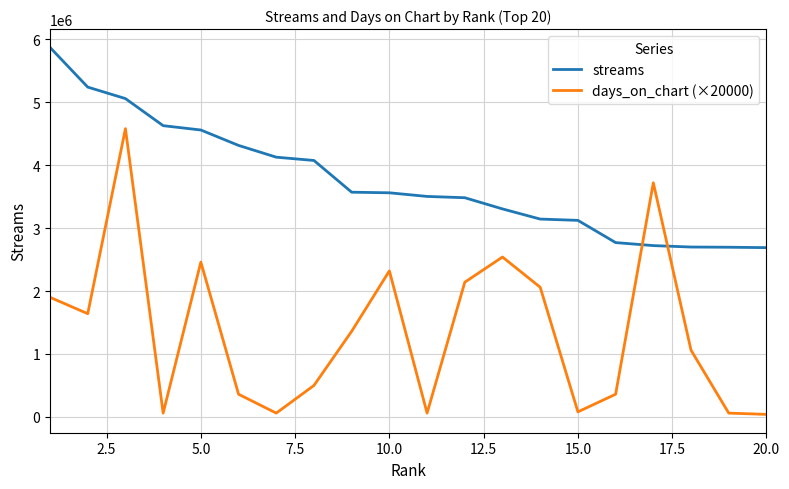

Which series has the widest spread of values?

days_on_chart (×20000)